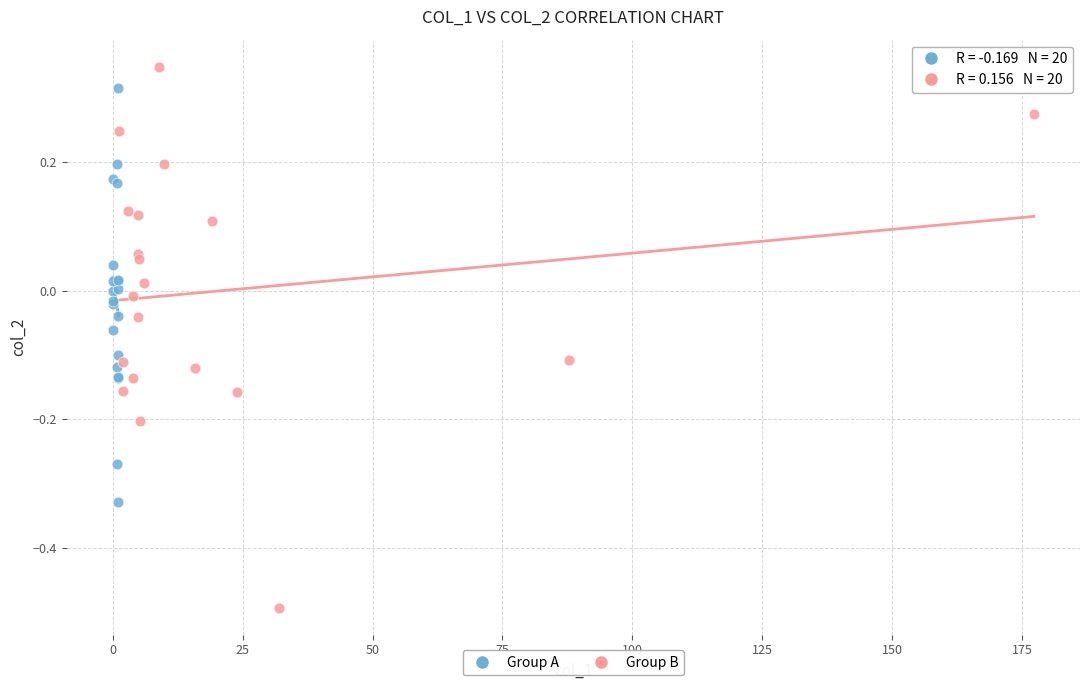

Which series reaches the minimum Y coordinate?

Group B